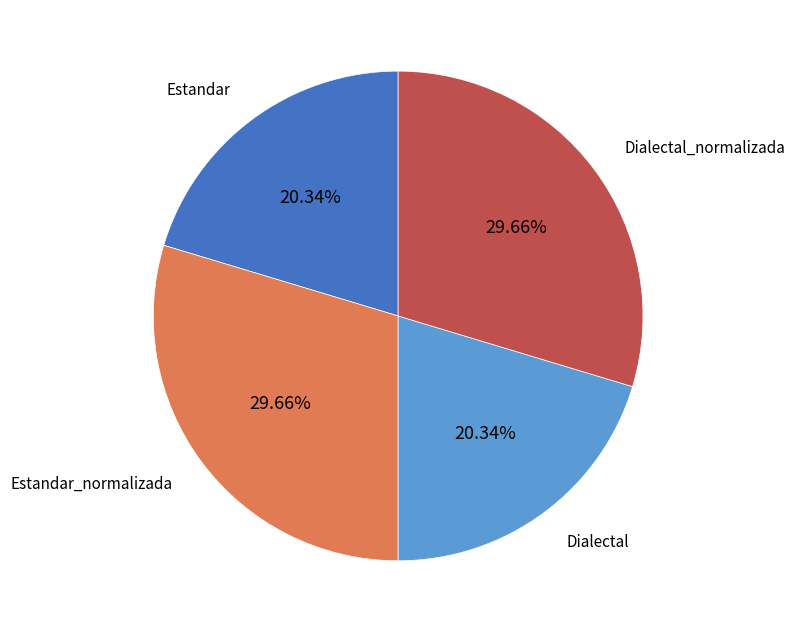

To the nearest percent, what portion does Estandar represent?

20%